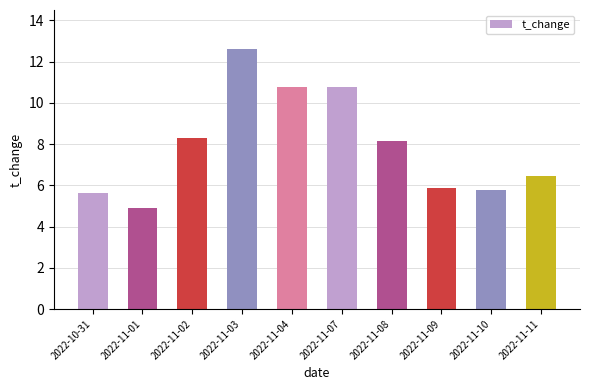

What is the value of the 4th bar from the left?

12.6